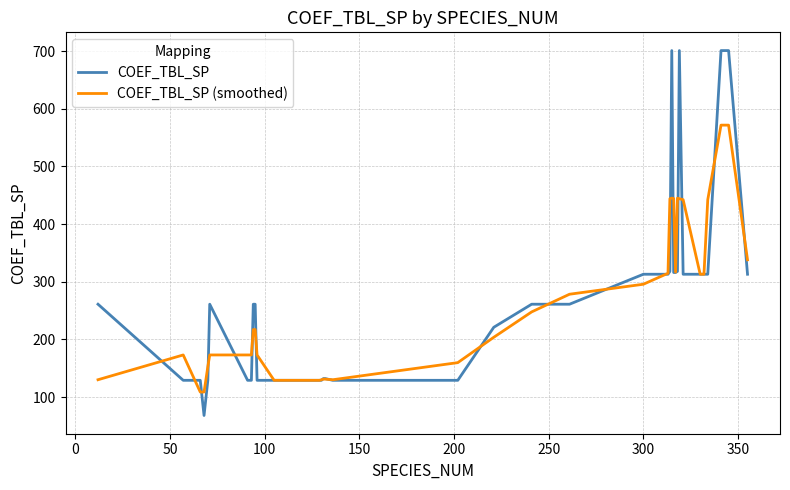

What is the maximum value shown in the chart?

701.0